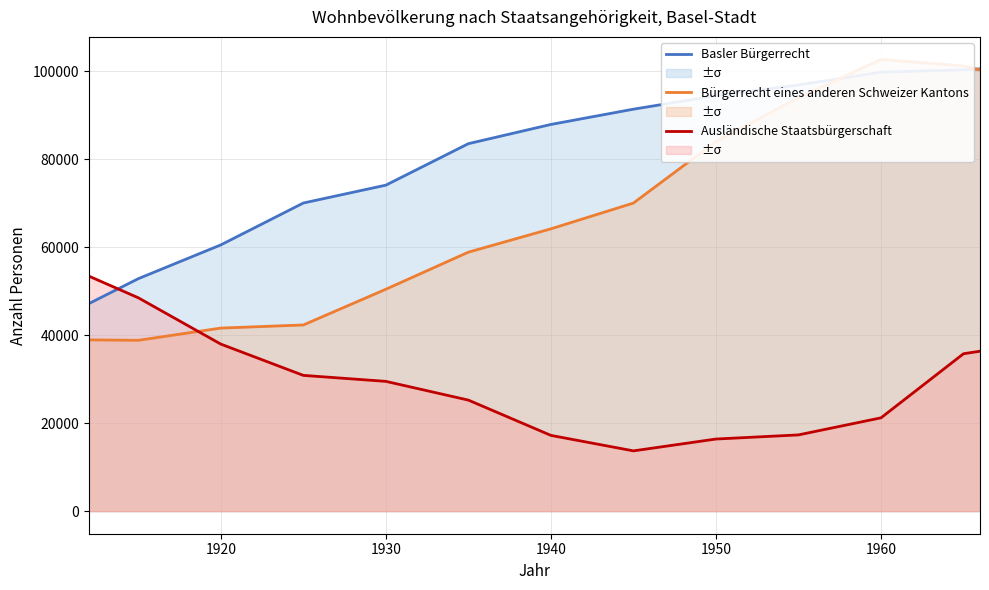

How many series are shown in this chart?

3